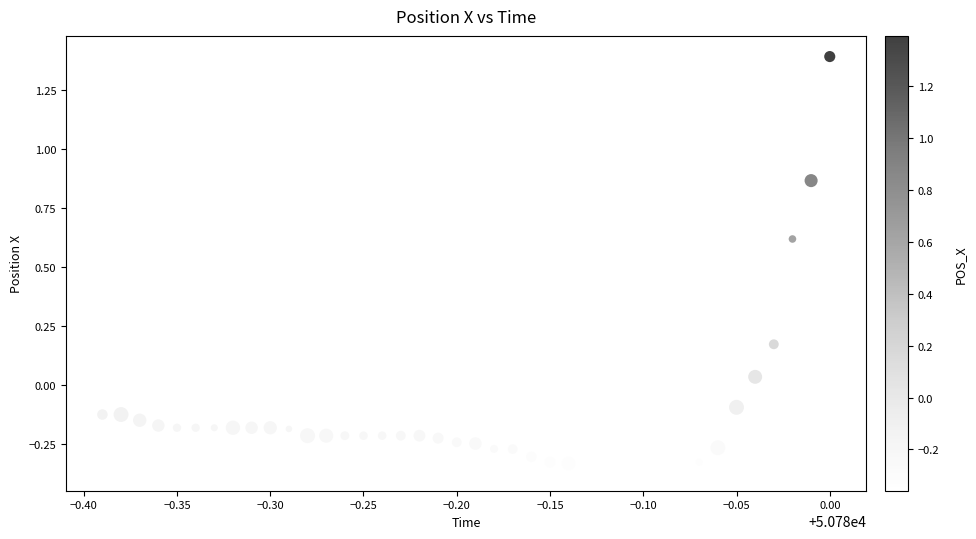

What is the range of Y values (max minus min)?

1.8